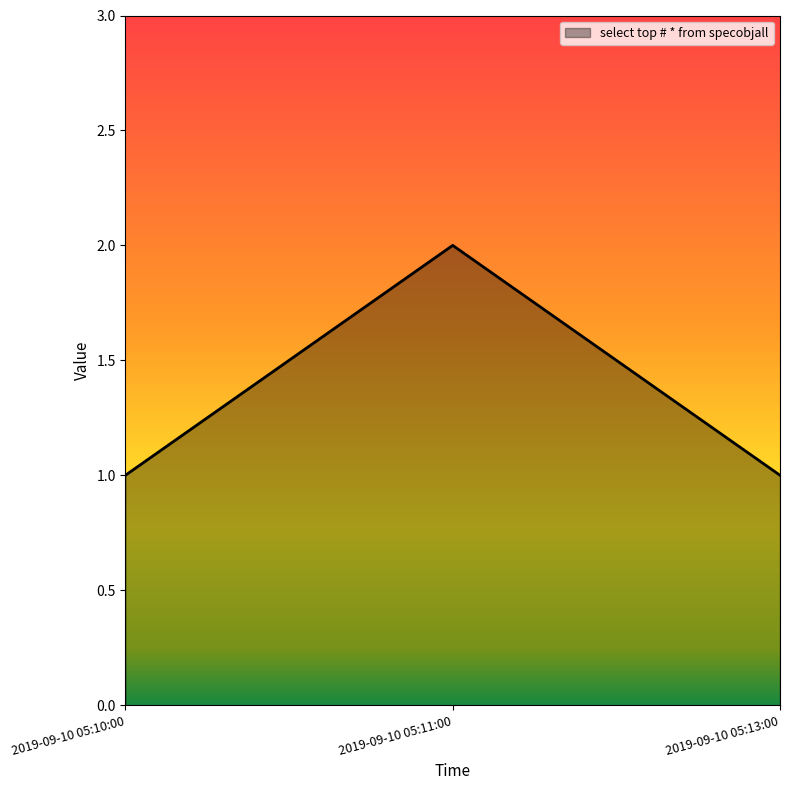

How many values are between 1 and 2?

3